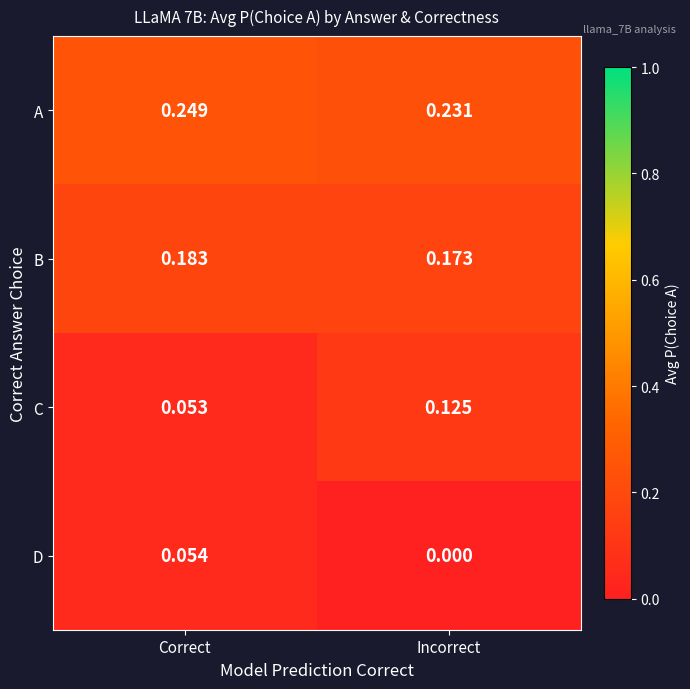

Where is A nearest to the value 0?

Incorrect